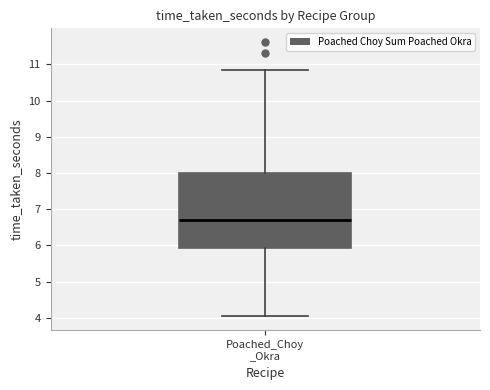

Read this box plot against the y-axis: the position of the median line, the range covered by the box, and the ends of both whiskers. The values are not printed on the chart, so give them approximately, as read against the axis.

median 6.7, box 5.9 to 8.0, whiskers 4.0 to 10.8